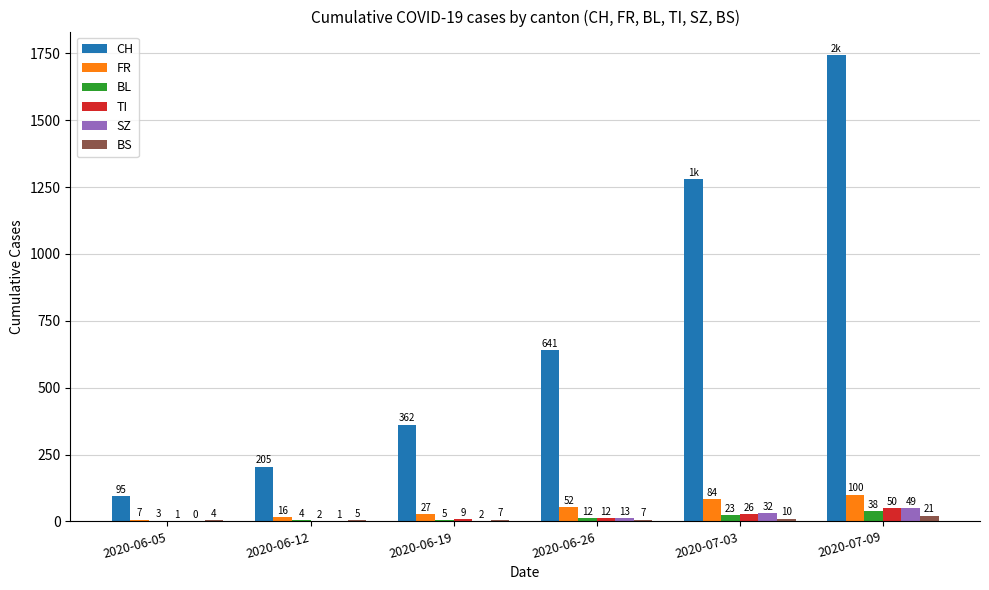

How many groups of bars are there?

6